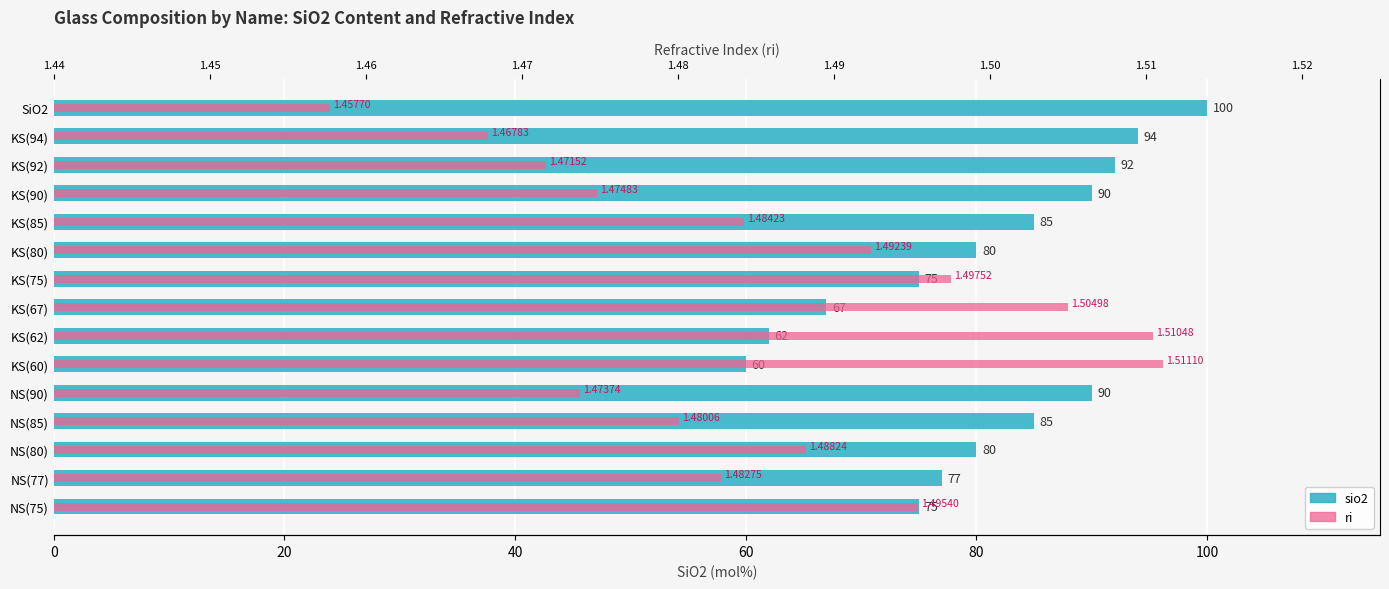

The ri series shows 0.6 at KS(94). True or false?

False